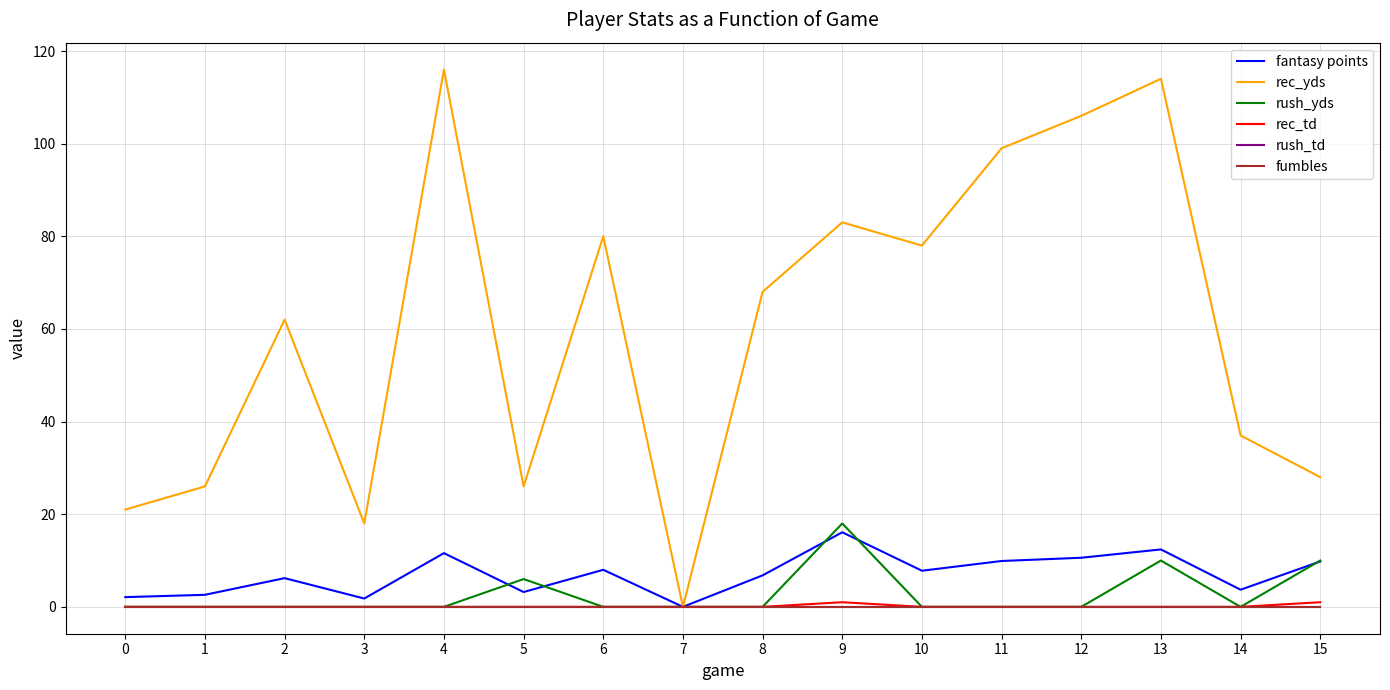

True or false: rec_yds has a value of 34.8 at 5.

False